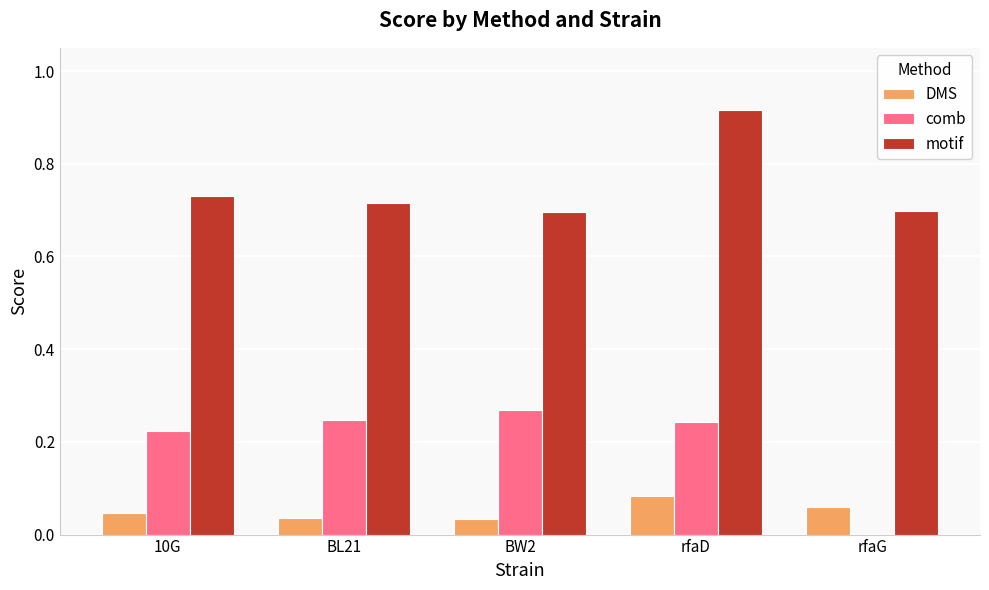

Is the value of DMS at BL21 greater than the value of motif at rfaG?

No